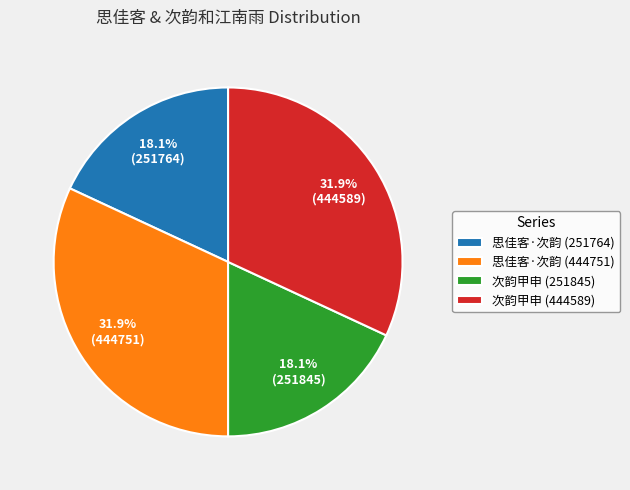

How many segments does this pie chart have?

4